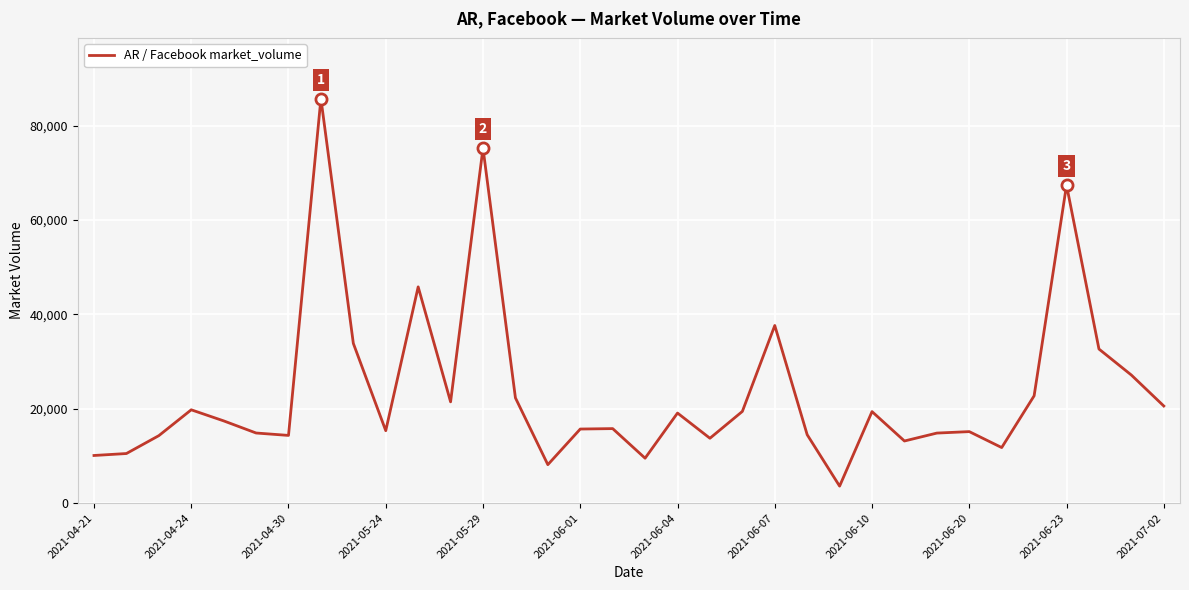

What is the minimum value shown in the chart?

3596